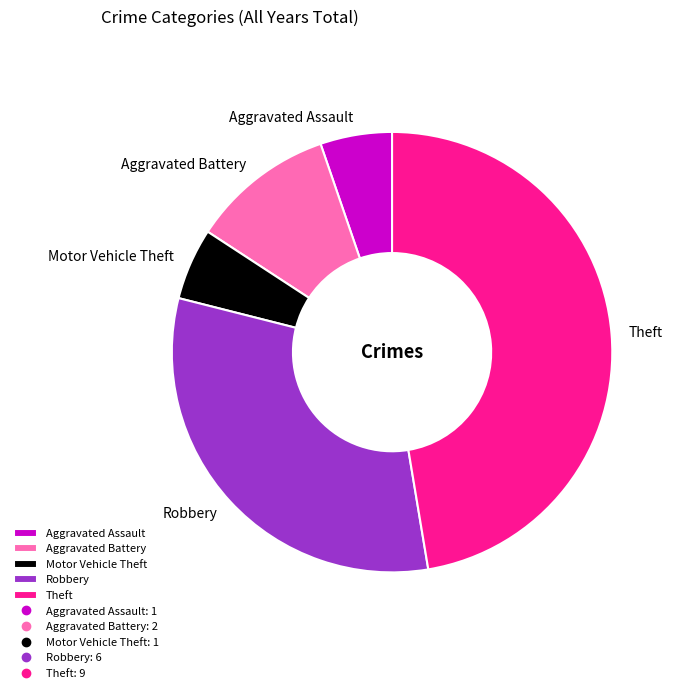

Count the number of slices in the pie.

5